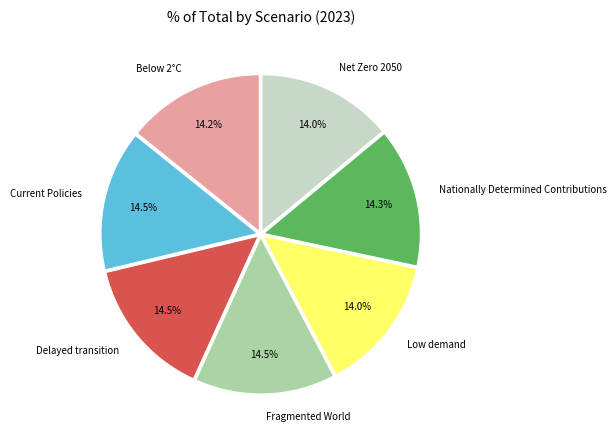

Does Current Policies represent more than half of the total?

No